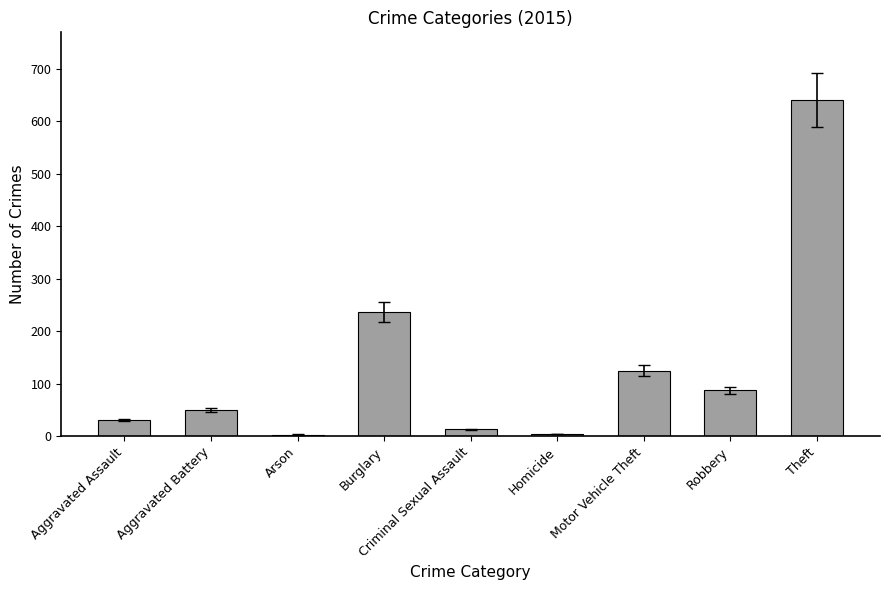

How many bars are there in total?

9